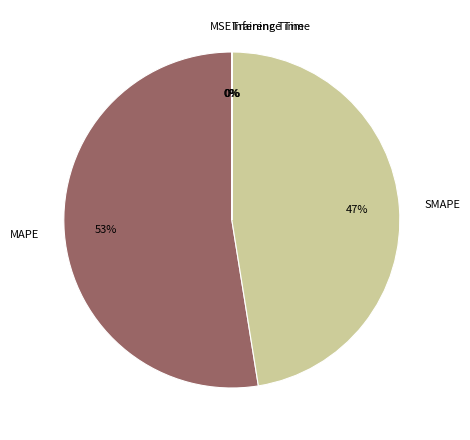

What is the ratio of the value at MAPE to the value at SMAPE?

1.1